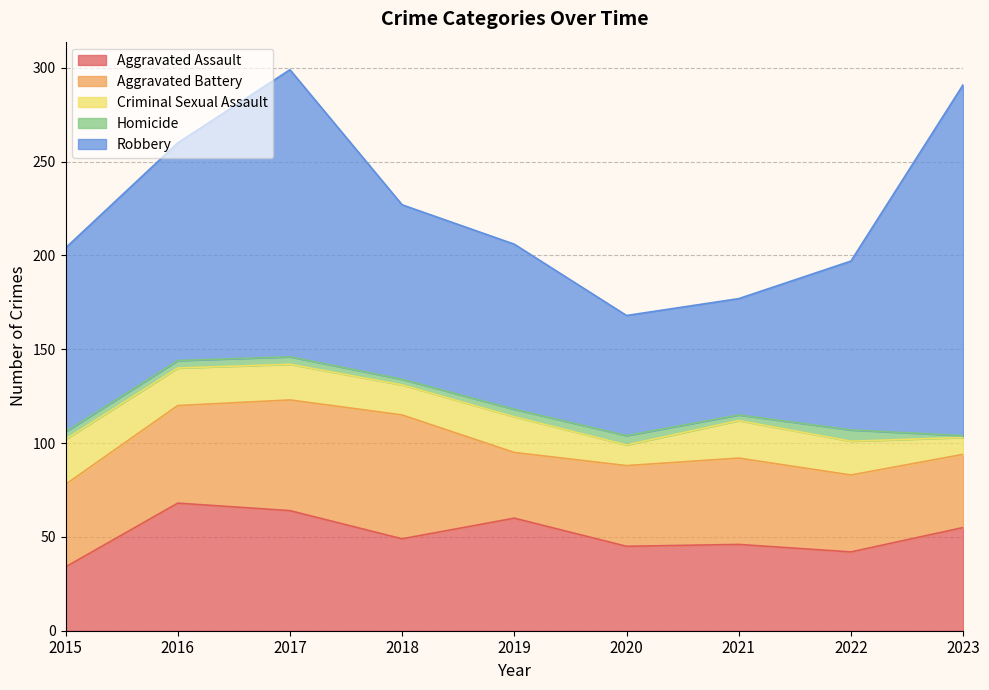

True or false: Criminal Sexual Assault has a value of 21 at 2018.

False